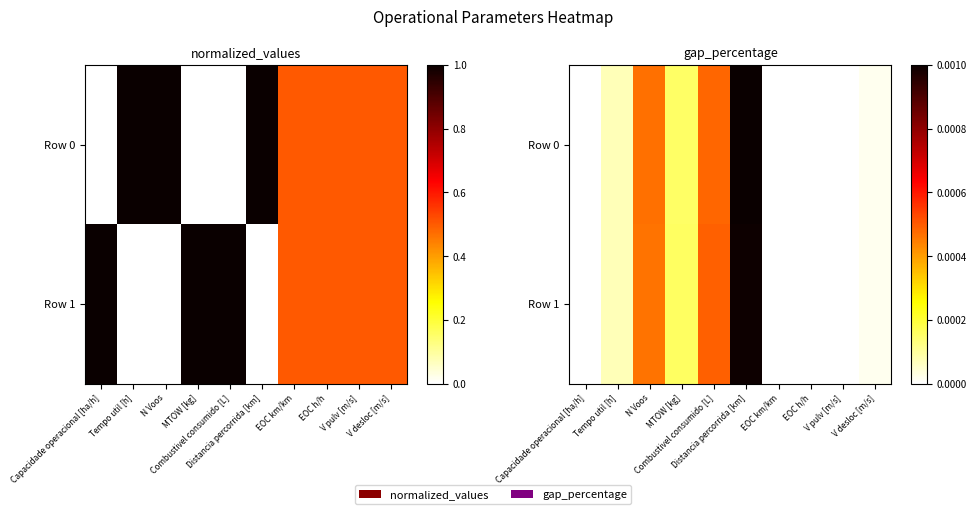

How many data points does each series have?

10